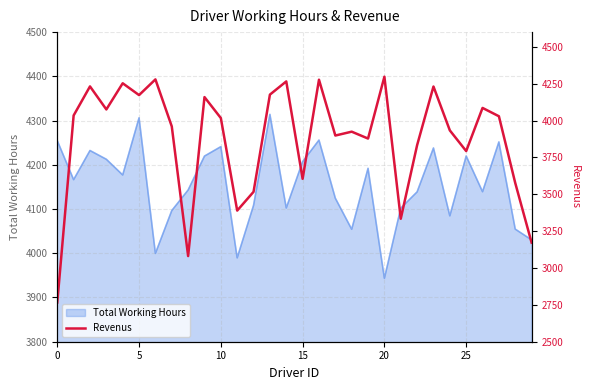

Which has a higher value, 22 or 10?

10